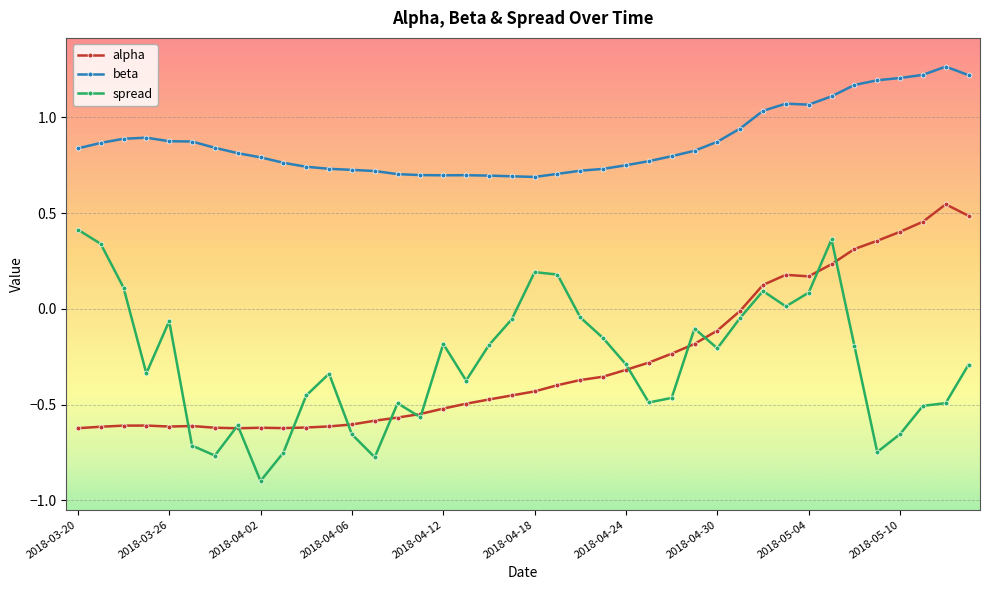

Which series has the largest total across all categories?

beta